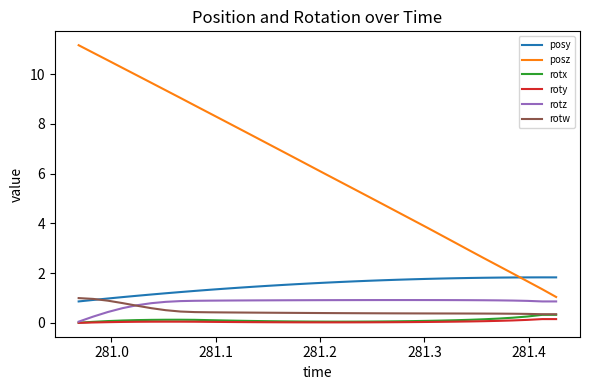

Which series has the largest range (max minus min)?

posz